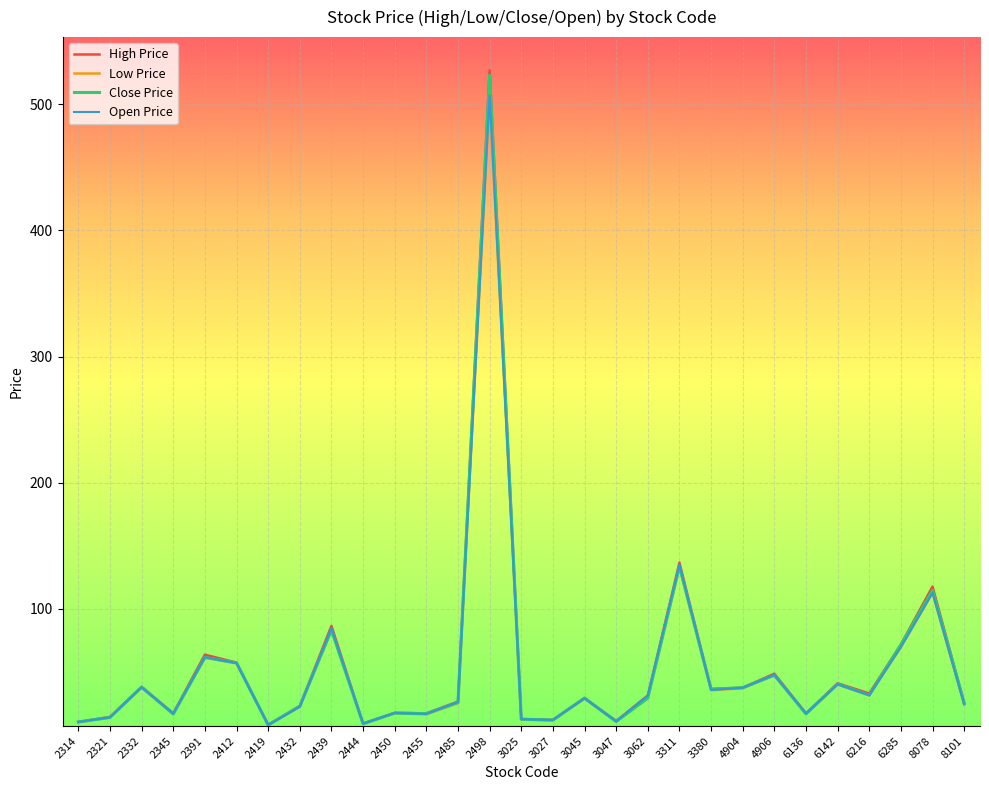

What is the difference between the highest and lowest values at 2485?

1.3